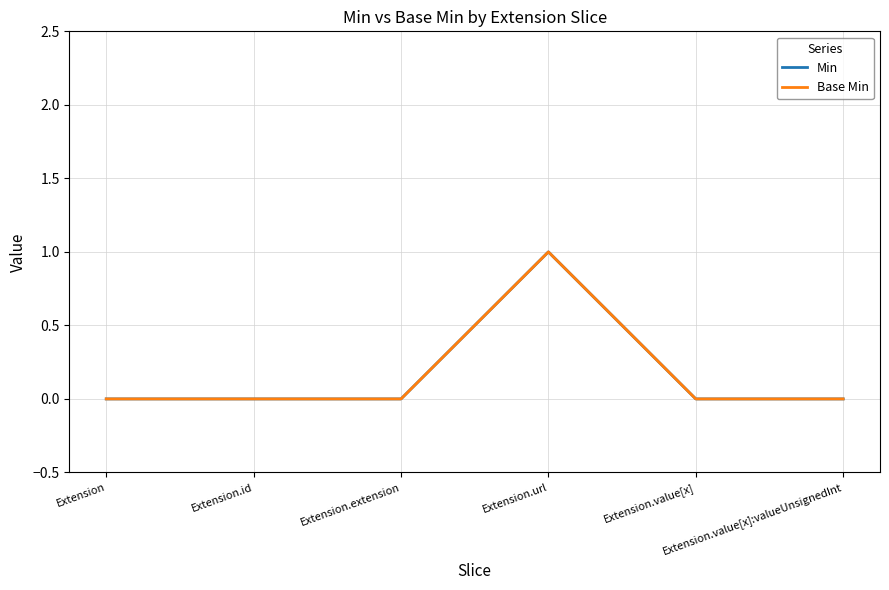

Does the chart have visible grid lines?

Yes